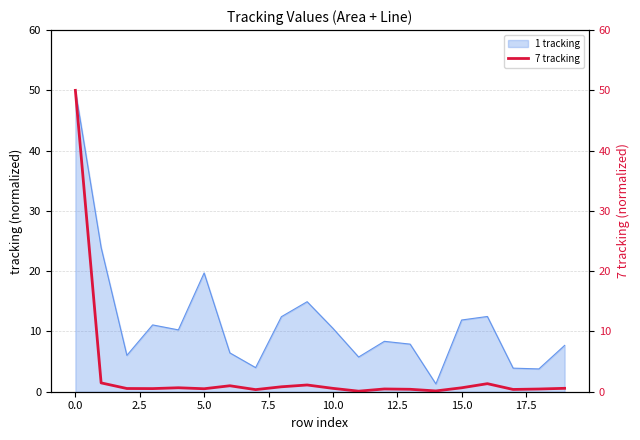

The value of 1 tracking at 0.0 is 50.0. True or false?

True